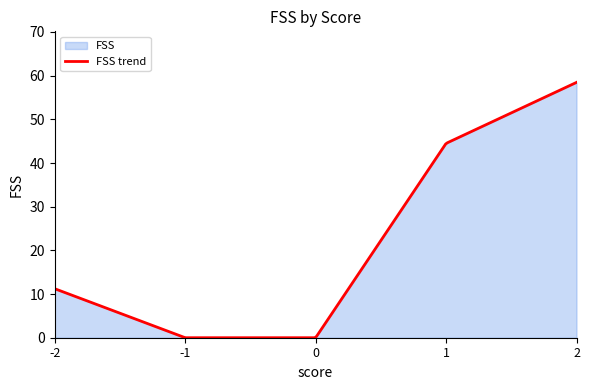

Does the chart have visible grid lines?

No